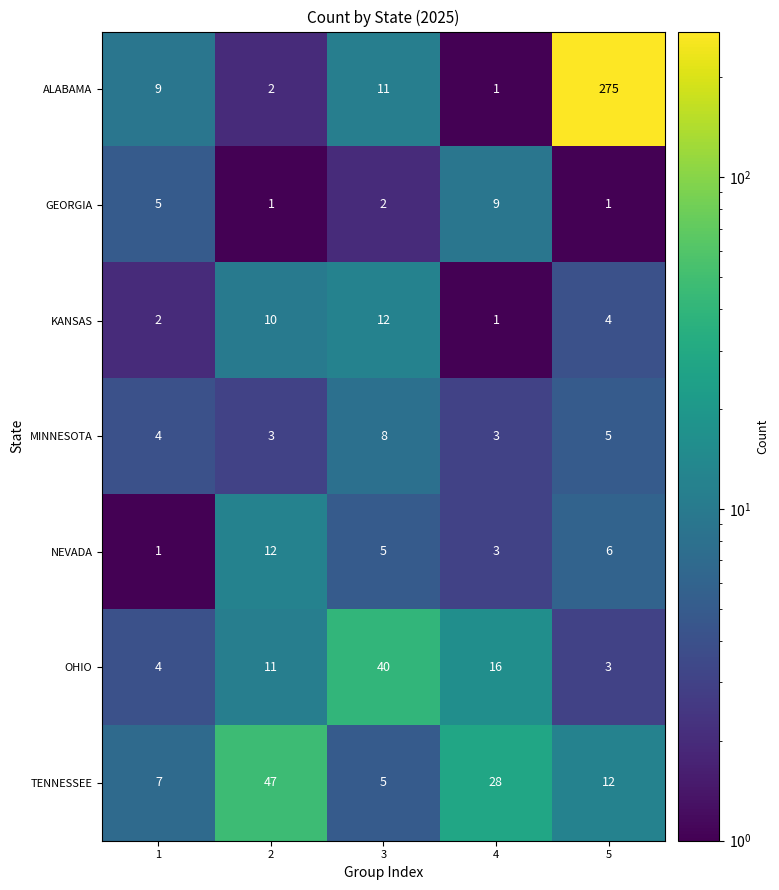

At how many categories does at least one series exceed 58?

1